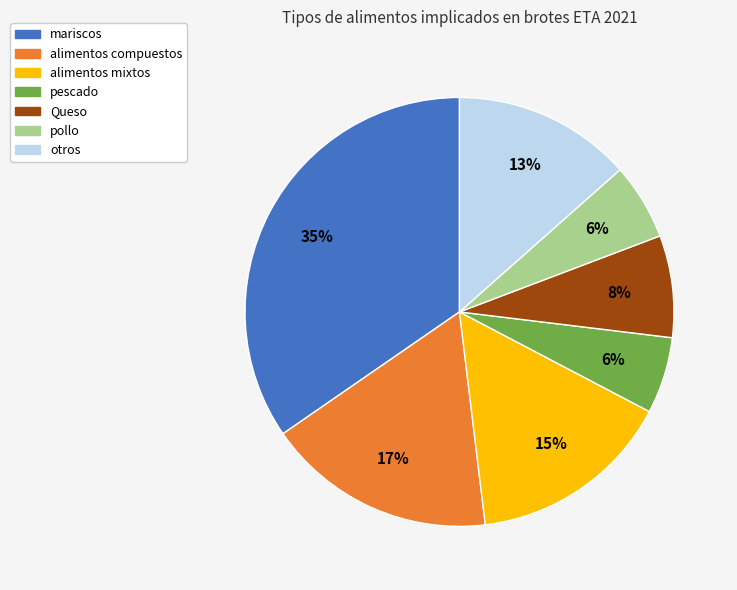

To the nearest percent, what percentage of the pie is mariscos?

35%